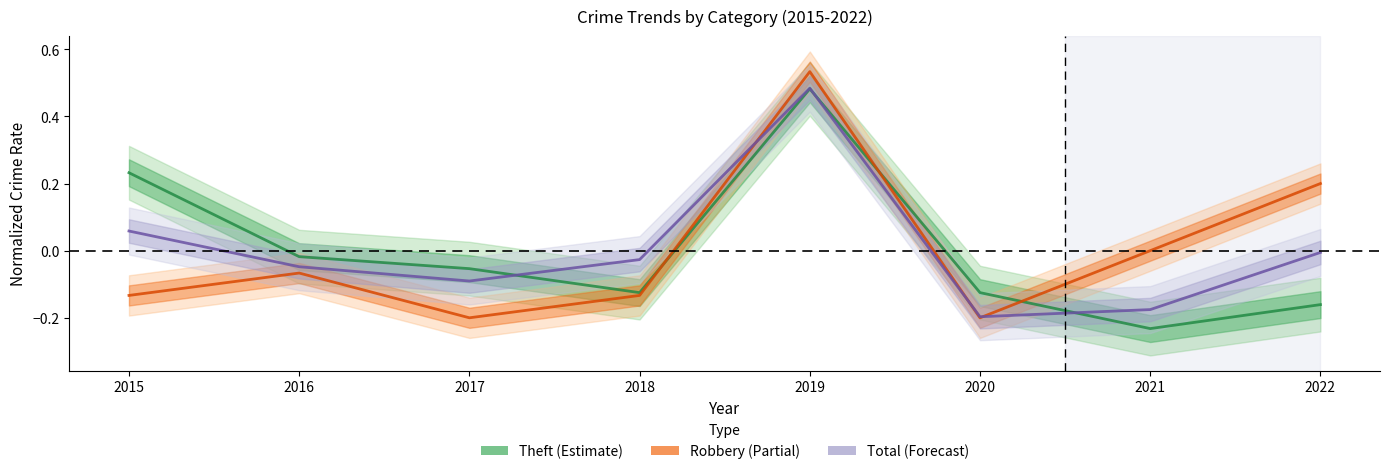

Reading left to right, extract all data points from this chart.

Theft: 2015=0.2	2016=-0.0	2017=-0.1	2018=-0.1	2019=0.5	2020=-0.1	2021=-0.2	2022=-0.2
Robbery: 2015=-0.1	2016=-0.1	2017=-0.2	2018=-0.1	2019=0.5	2020=-0.2	2021=0.0	2022=0.2
Total: 2015=0.1	2016=-0.0	2017=-0.1	2018=-0.0	2019=0.5	2020=-0.2	2021=-0.2	2022=-0.0